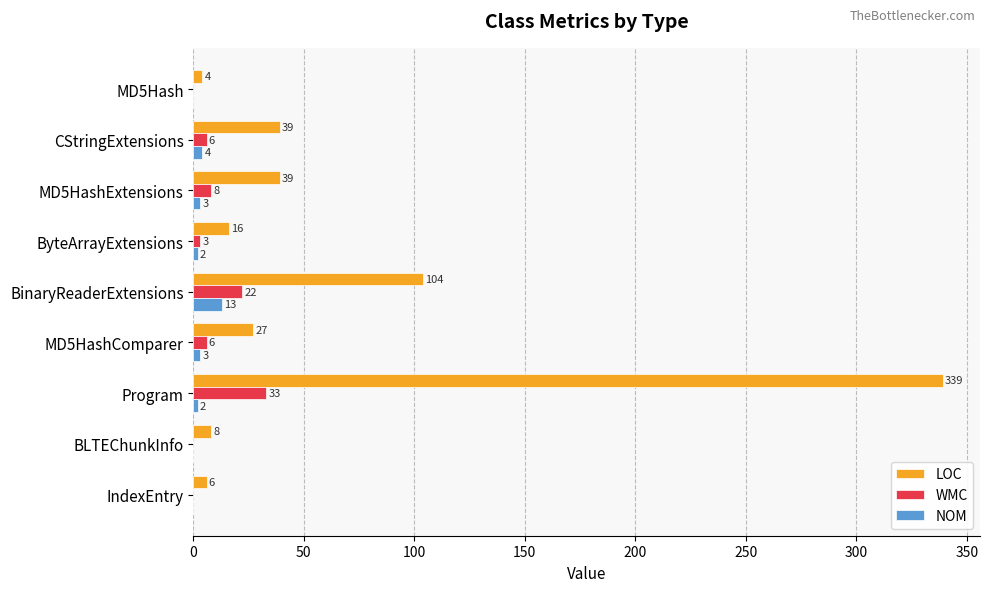

What are all the series names shown in the legend?

LOC, WMC, NOM